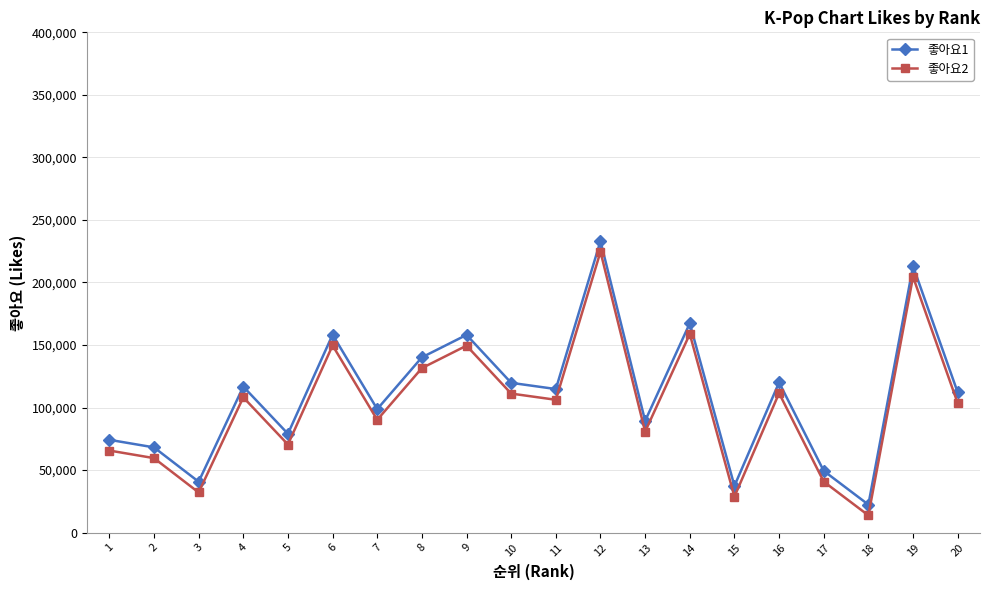

True or false: 좋아요1 has more than 2 points higher than both neighbors.

True